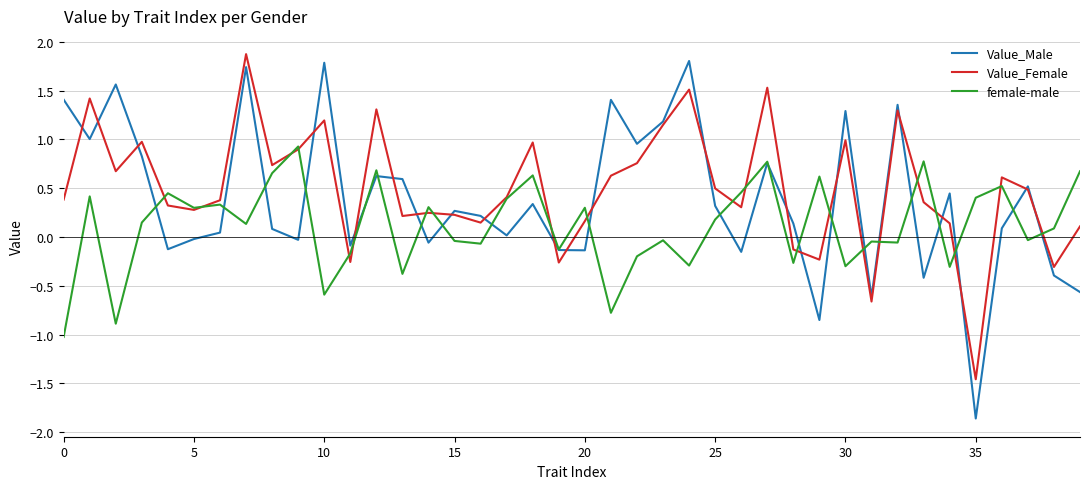

What is the greatest value displayed?

1.9